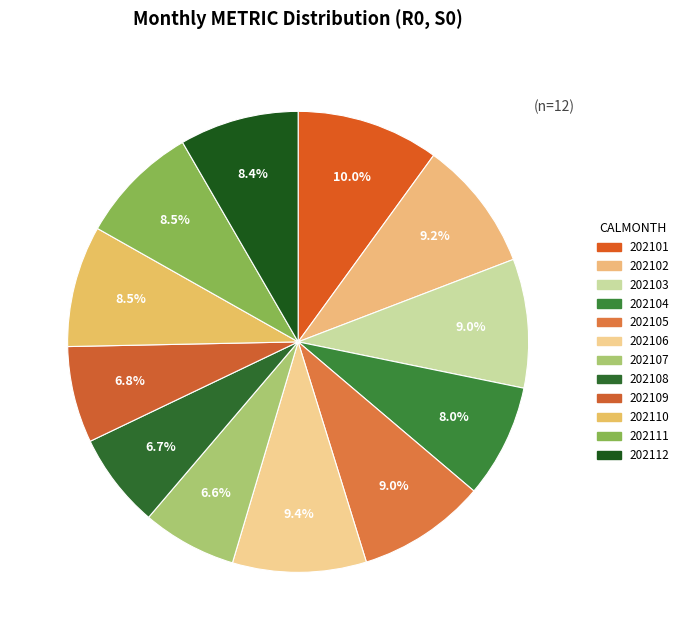

What percentage is the 202110 slice, to the nearest percent?

9%